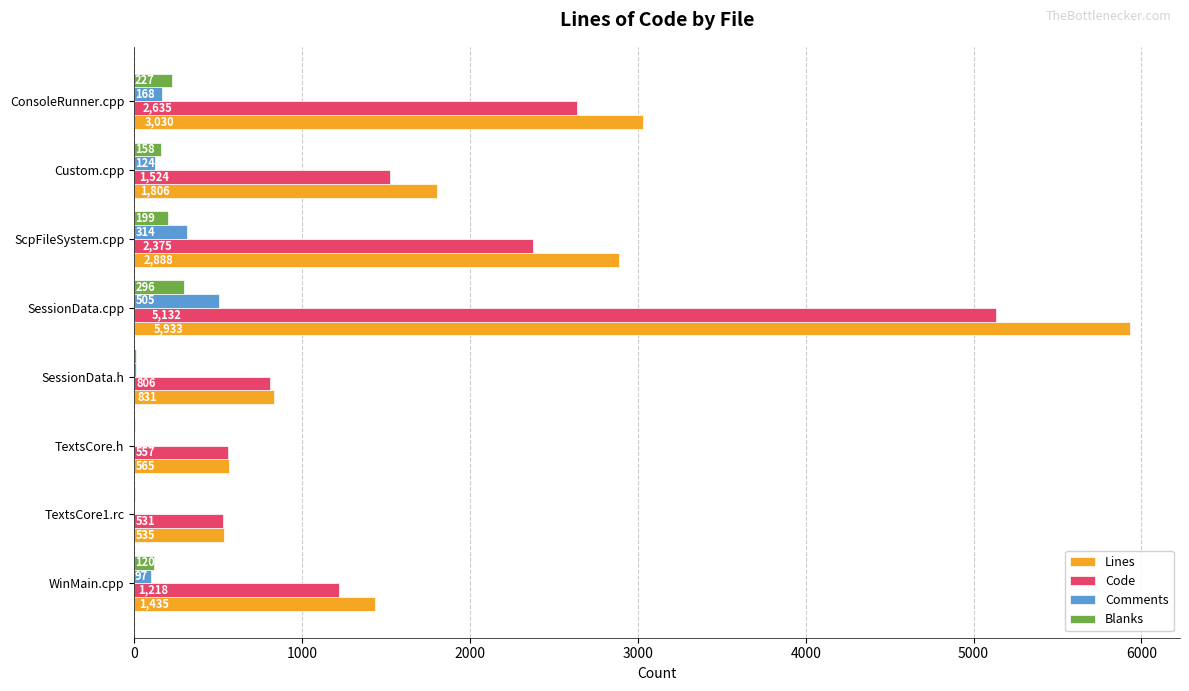

Which series changed the most between TextsCore.h and ScpFileSystem.cpp?

Lines